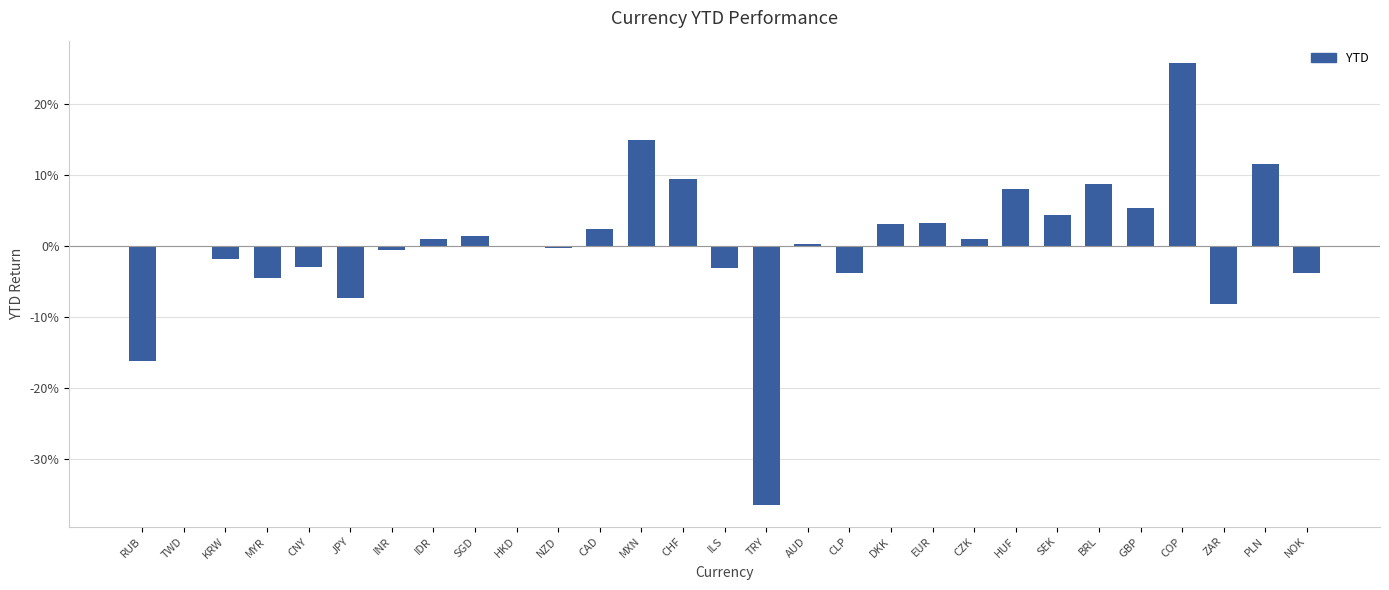

At which label is the value closest to 0?

TWD